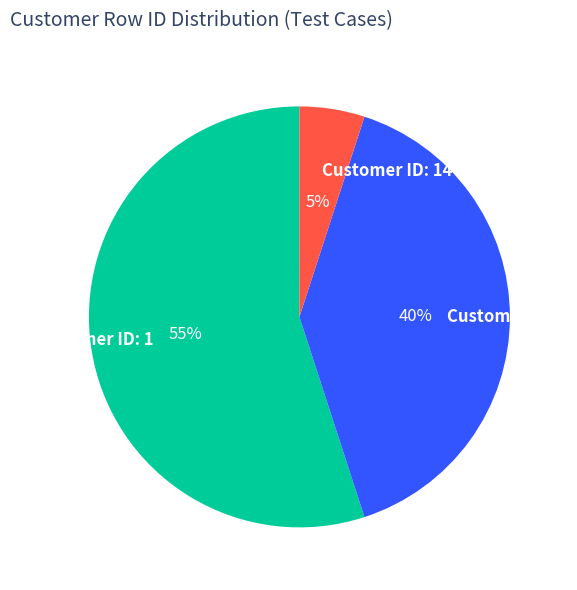

Is there any slice that represents more than half of the pie?

Yes